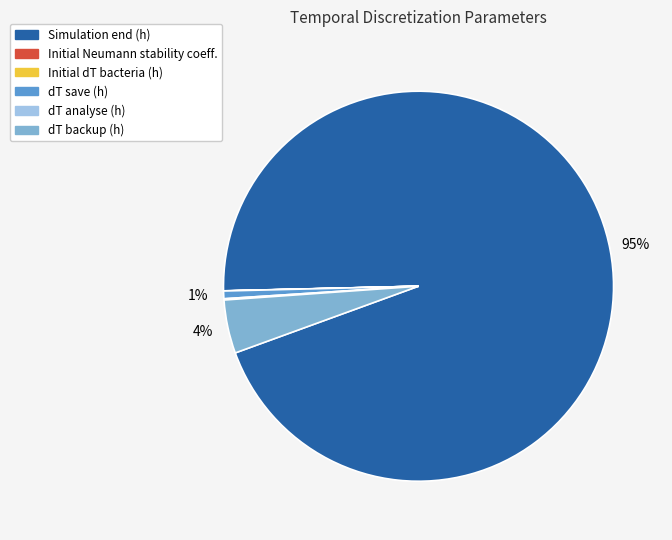

What is the largest slice in the pie chart?

Simulation end (h)